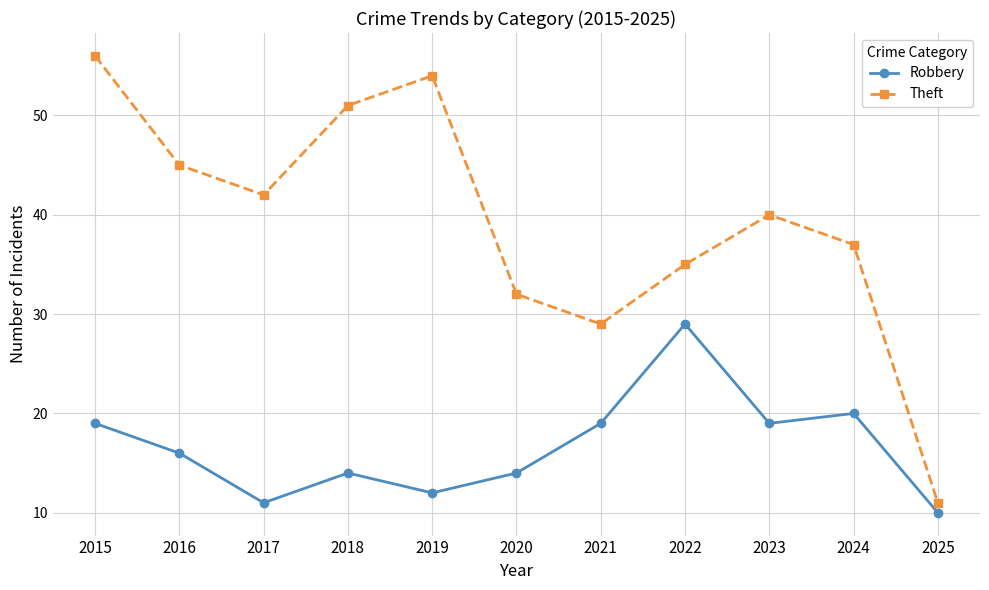

In Theft, how many points are higher than both neighbors (excluding endpoints)?

2